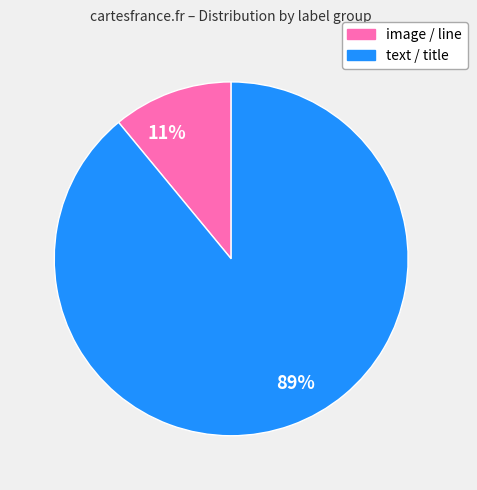

True or false: 11% accounts for 11% of the total.

True